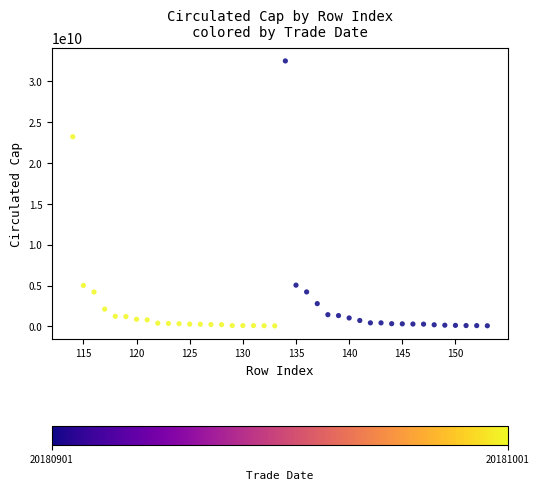

What is the range of X values (max minus min)?

39.0